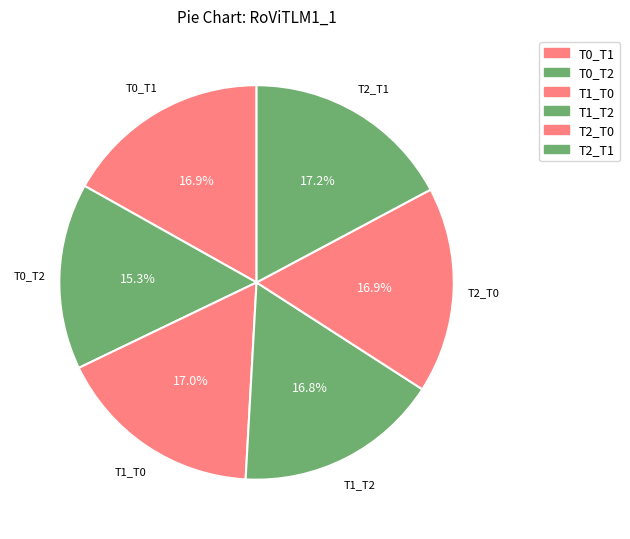

To the nearest percent, what percentage of the pie is T2_T0?

17%